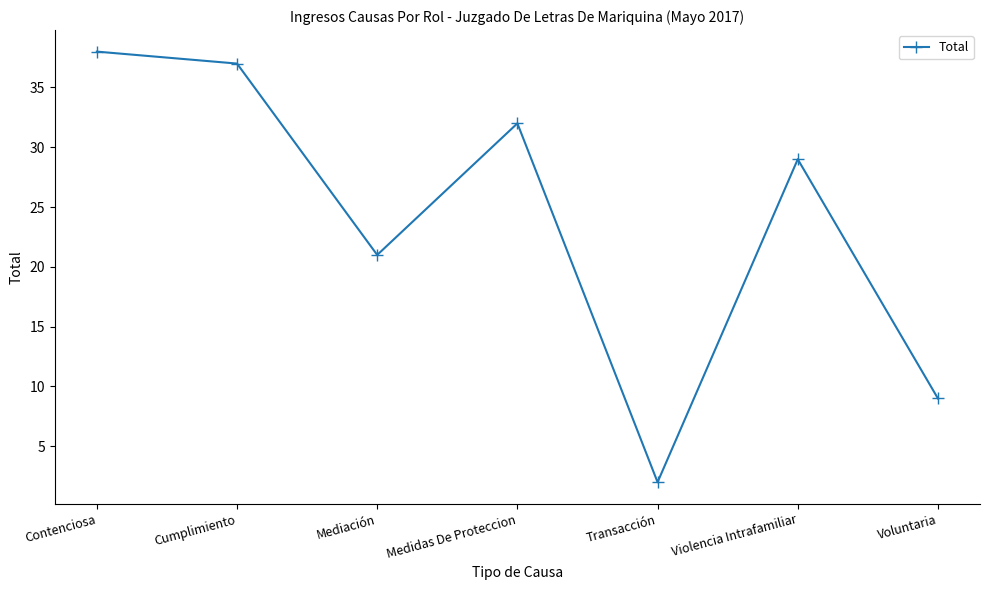

Rank the categories by value from highest to lowest.

Contenciosa, Cumplimiento, Medidas De Proteccion, Violencia Intrafamiliar, Mediación, Voluntaria, Transacción